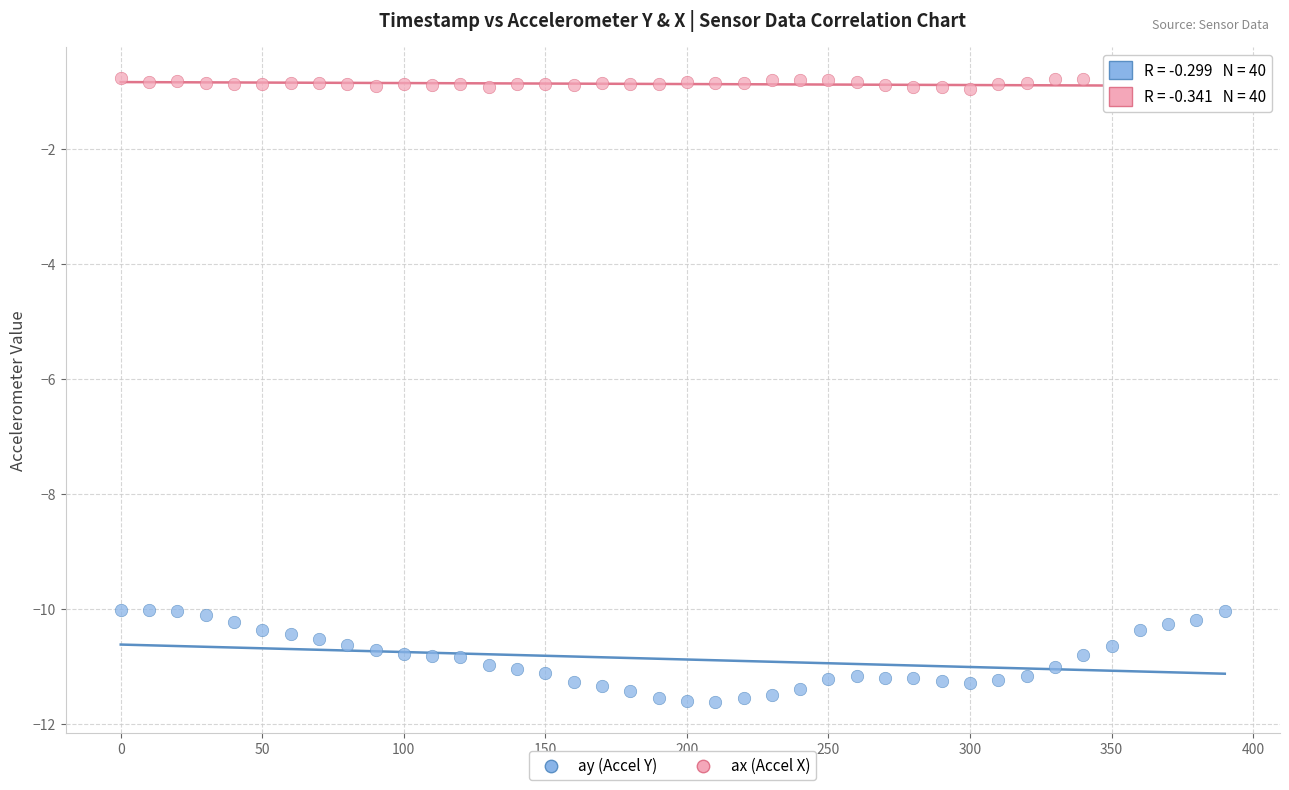

Which series has the widest spread of Y values?

ay (Accel Y)